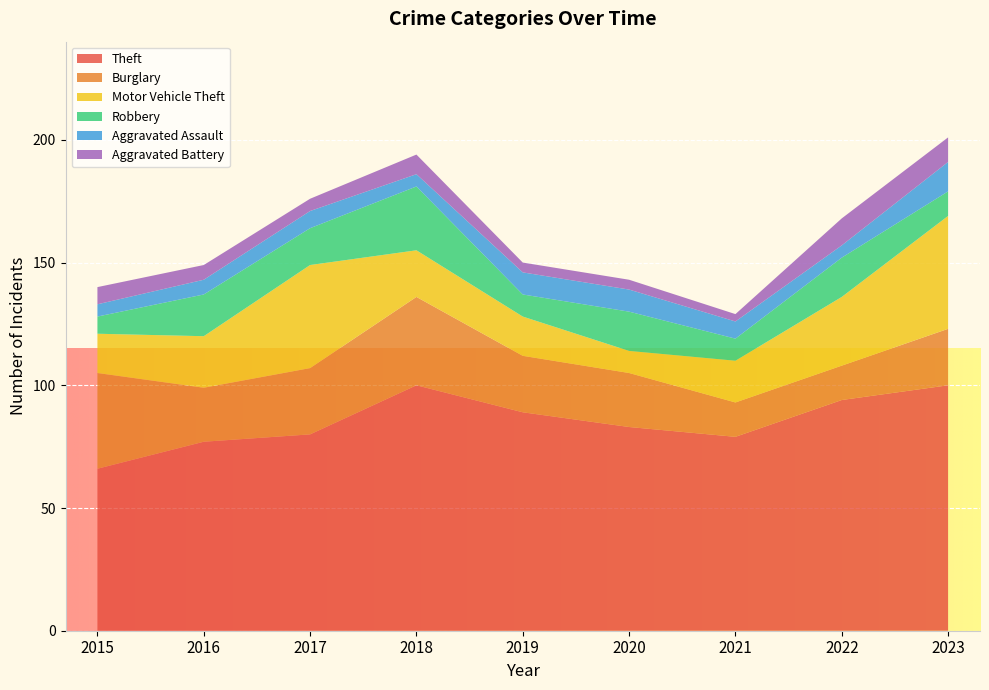

Reading left to right, what are all the values shown in this chart?

Theft: 2015=66	2016=77	2017=80	2018=100	2019=89	2020=83	2021=79	2022=94	2023=100
Burglary: 2015=39	2016=22	2017=27	2018=36	2019=23	2020=22	2021=14	2022=14	2023=23
Motor Vehicle Theft: 2015=16	2016=21	2017=42	2018=19	2019=16	2020=9	2021=17	2022=28	2023=46
Robbery: 2015=7	2016=17	2017=15	2018=26	2019=9	2020=16	2021=9	2022=16	2023=10
Aggravated Assault: 2015=5	2016=6	2017=7	2018=5	2019=9	2020=9	2021=7	2022=5	2023=12
Aggravated Battery: 2015=7	2016=6	2017=5	2018=8	2019=4	2020=4	2021=3	2022=11	2023=10